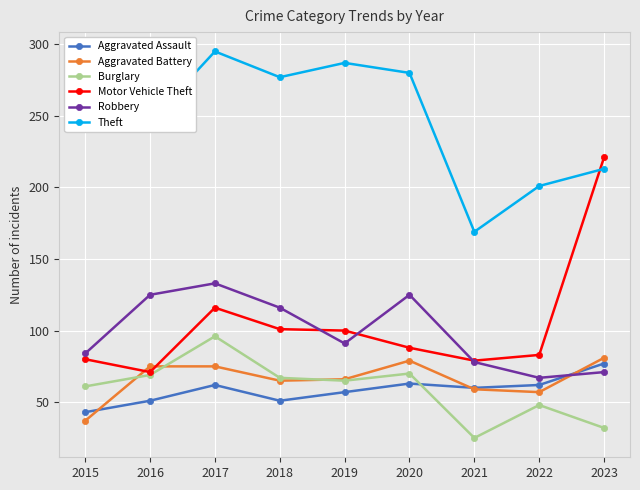

Count the number of categories in the chart.

9